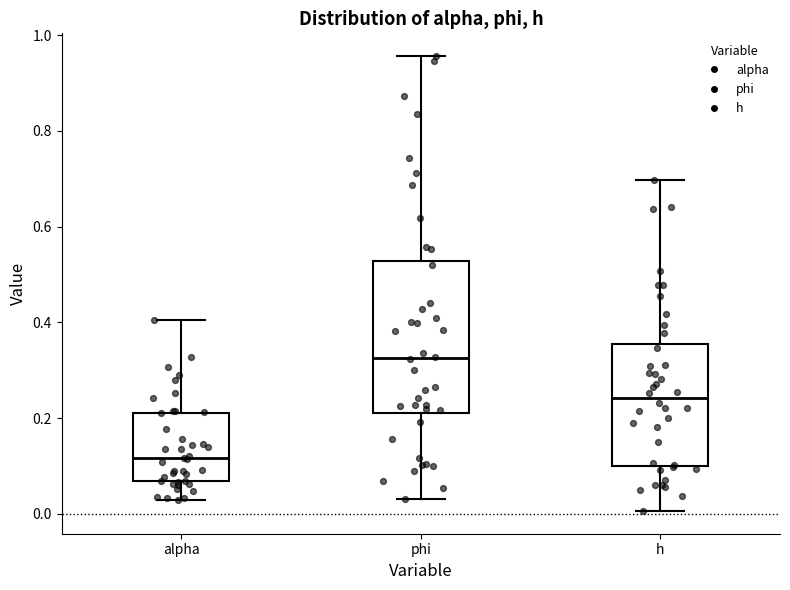

Comparing the boxes themselves (not the whiskers), which one is the tallest?

phi